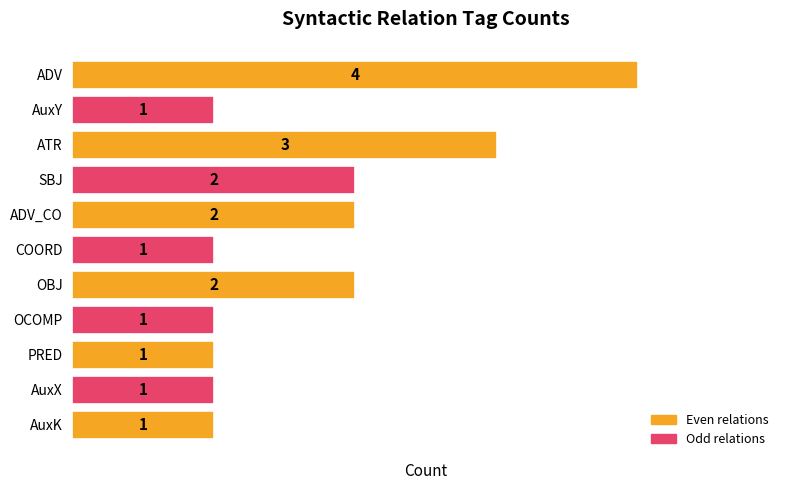

What position from the bottom is OCOMP?

4